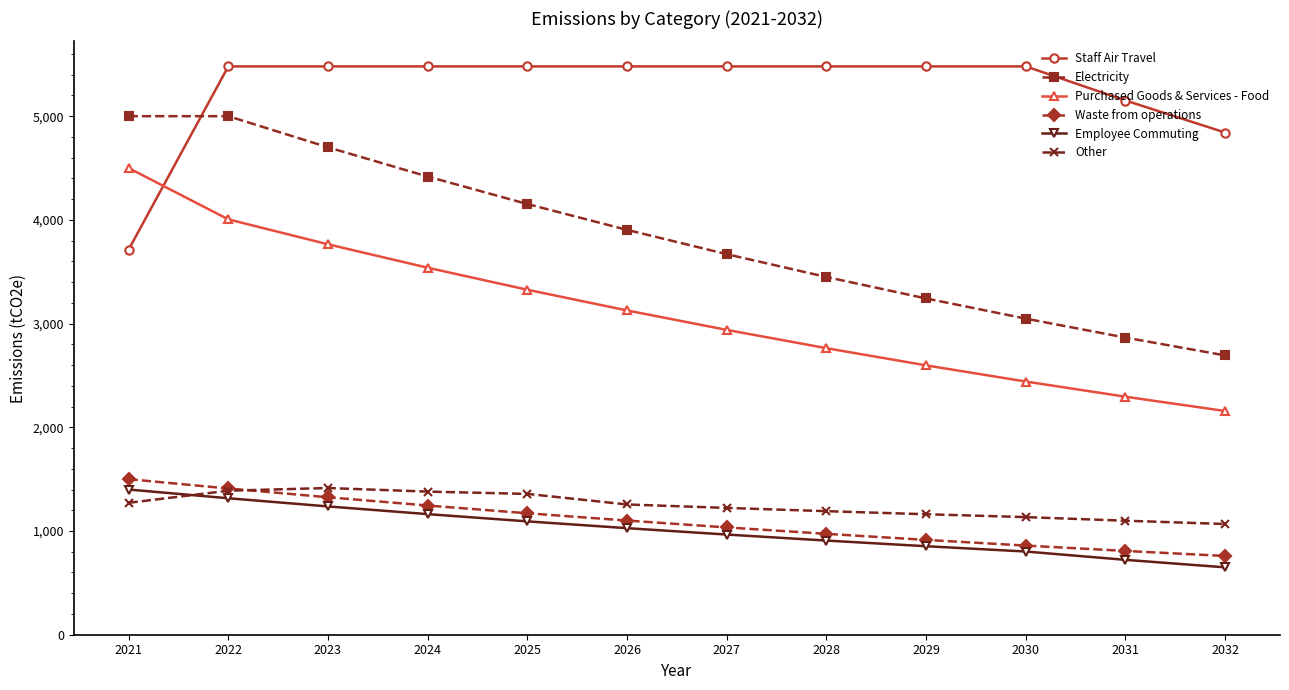

Is this an area chart (filled region under the line)?

No